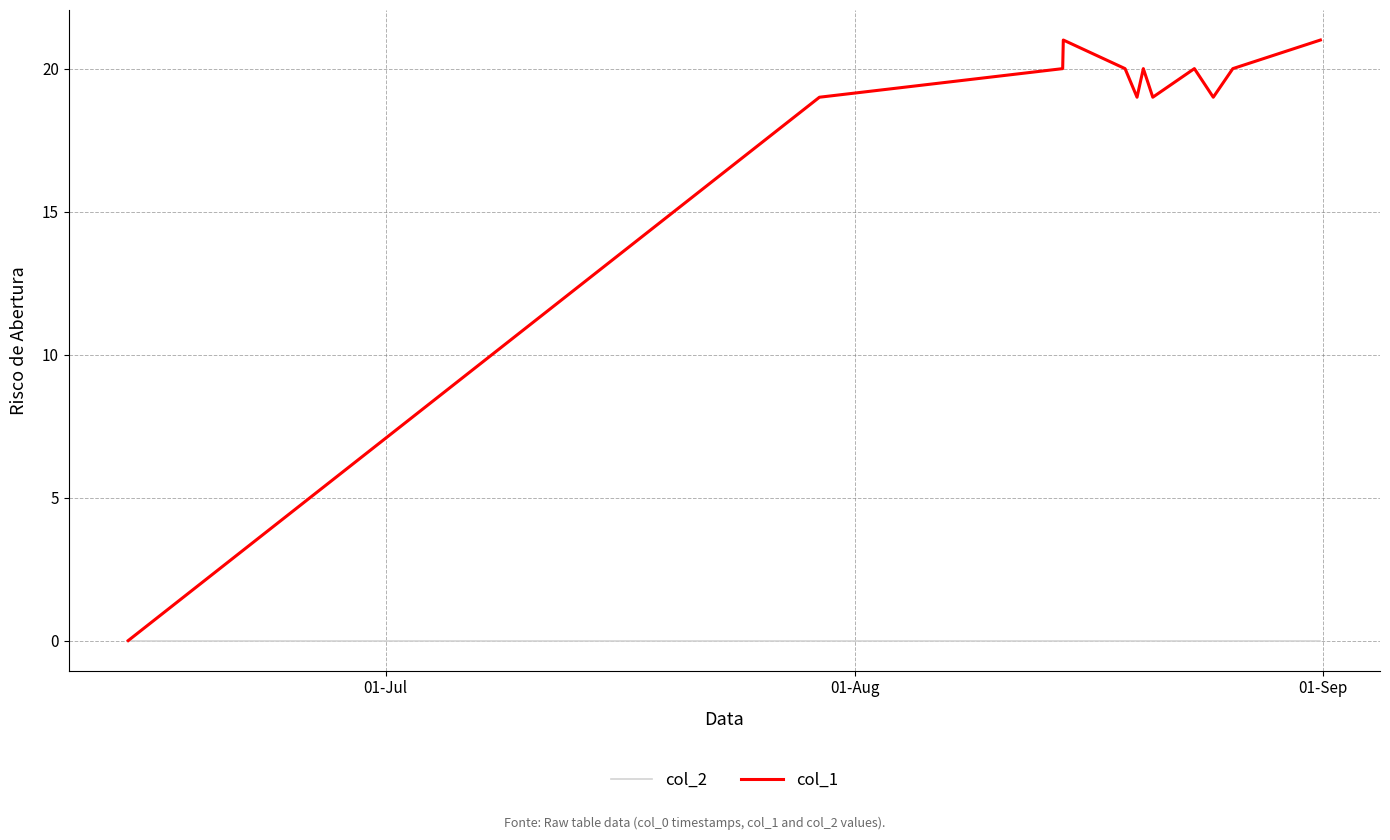

What is the greatest value displayed?

21